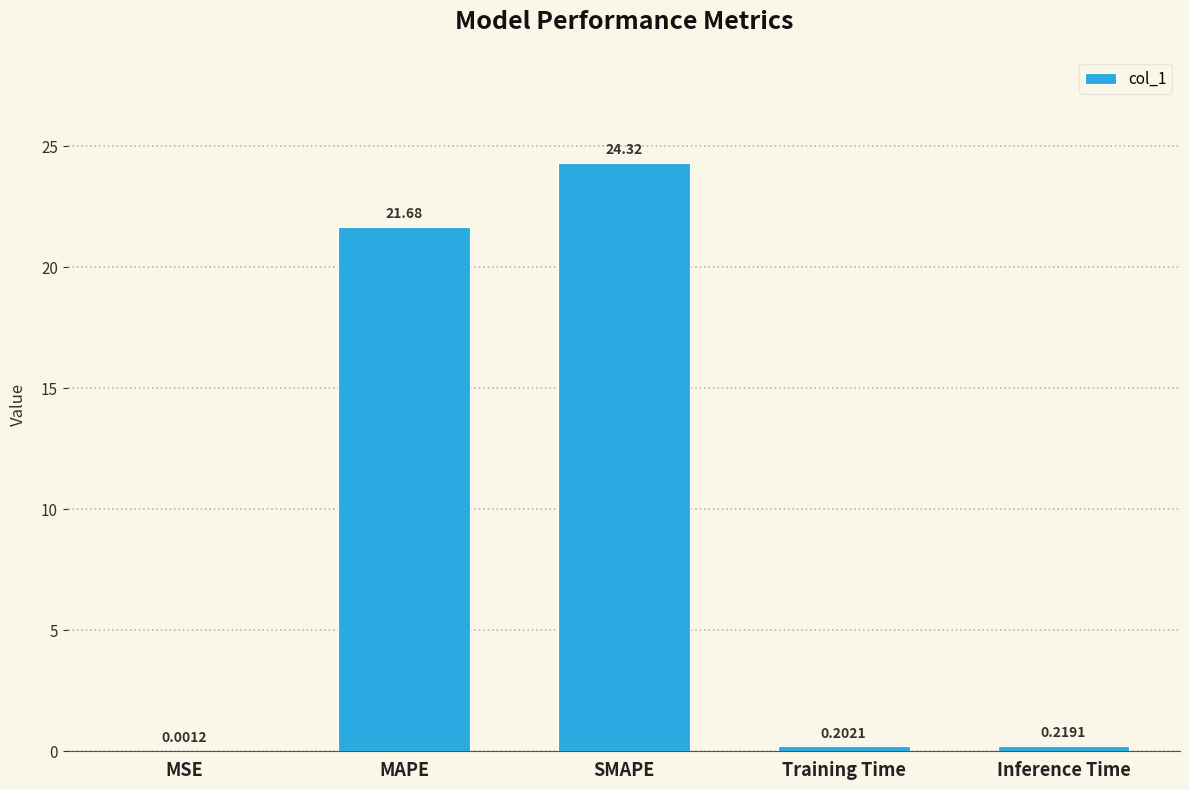

At which category does the chart reach its peak across all series?

SMAPE